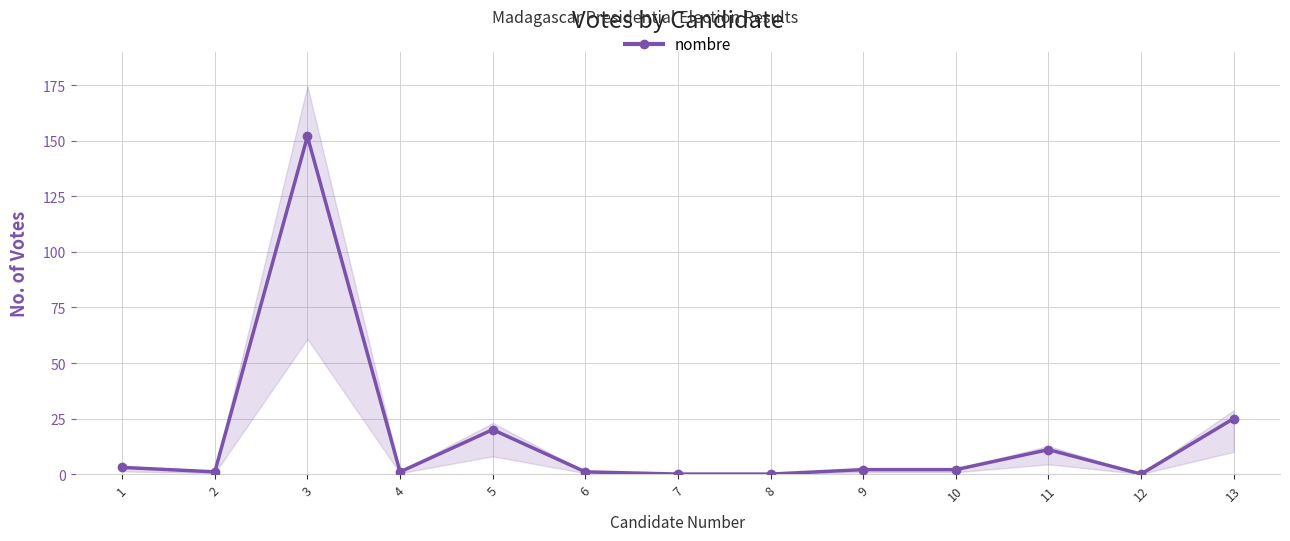

List the labels in order of value, largest first.

3, 13, 5, 11, 1, 9, 10, 2, 4, 6, 7, 8, 12